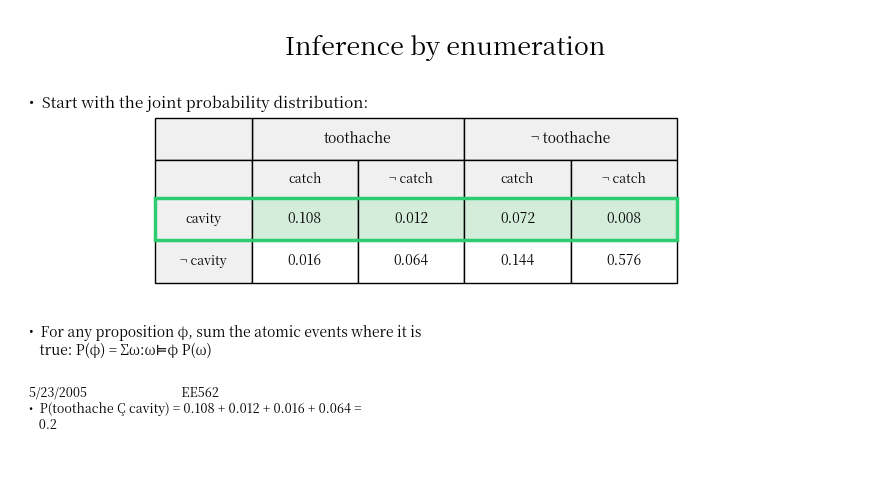

Reading left to right, extract all data points from this chart.

cavity: 0=0.1	1=0.0	2=0.1	3=0.0
¬ cavity: 0=0.0	1=0.1	2=0.1	3=0.6